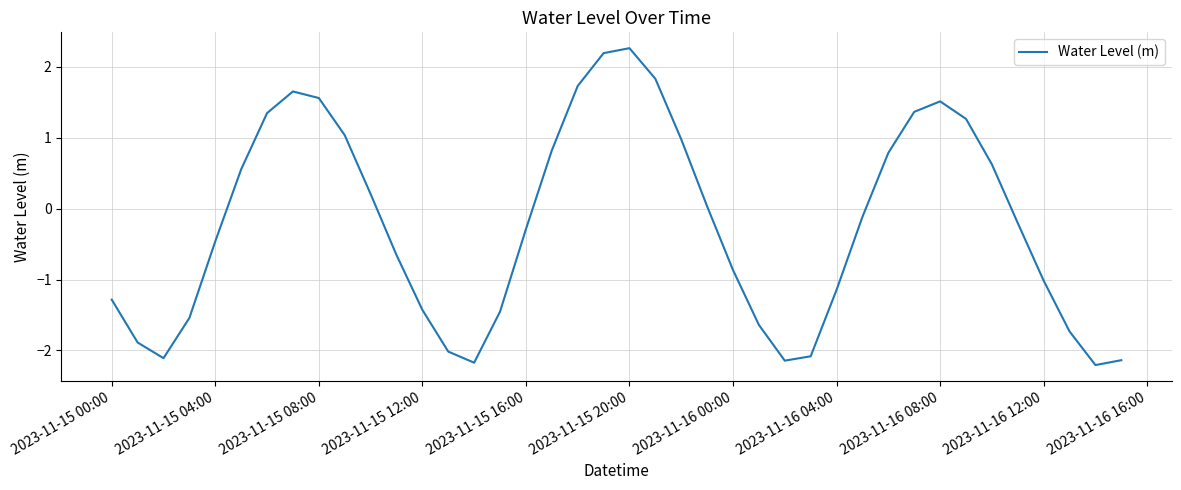

What is the maximum value shown in the chart?

2.3